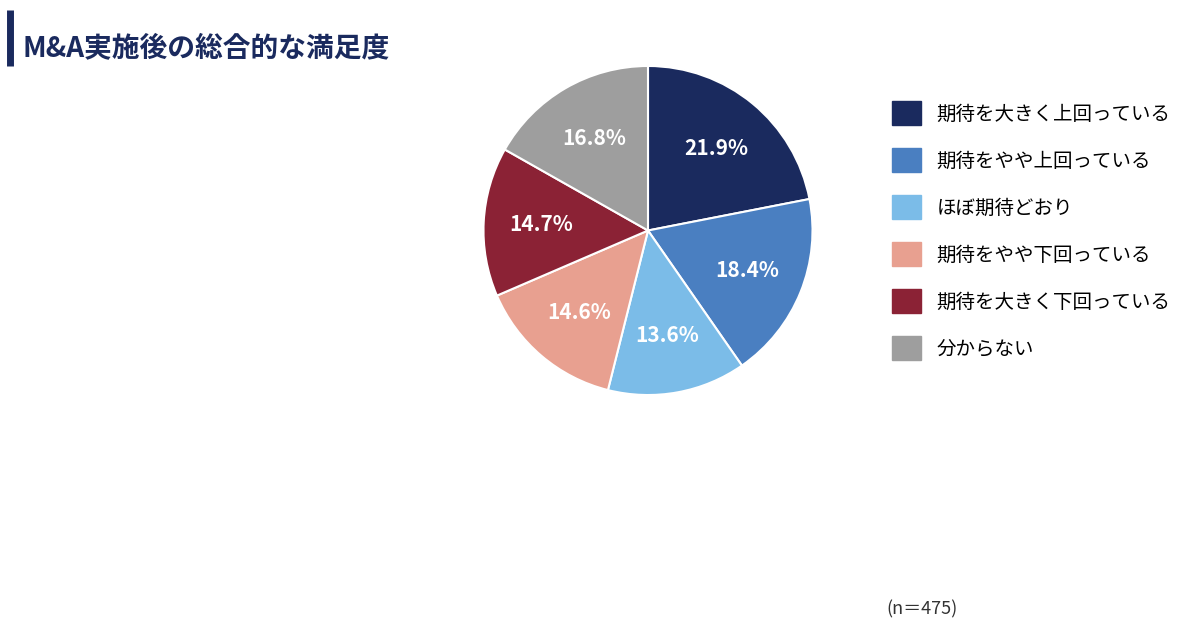

Between 期待を大きく上回っている and 期待をやや下回っている, which is larger?

期待を大きく上回っている